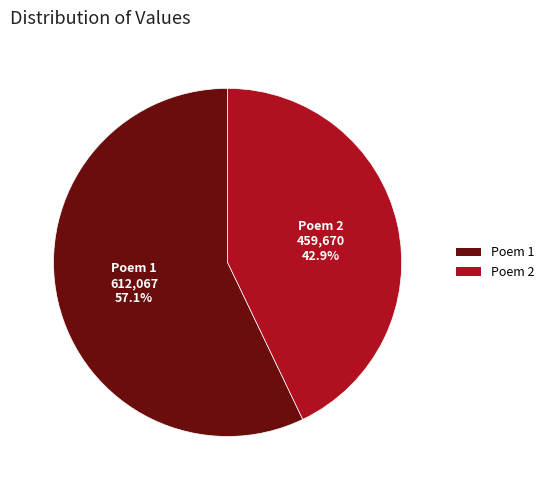

Which slice represents more than half of the pie?

Poem 1